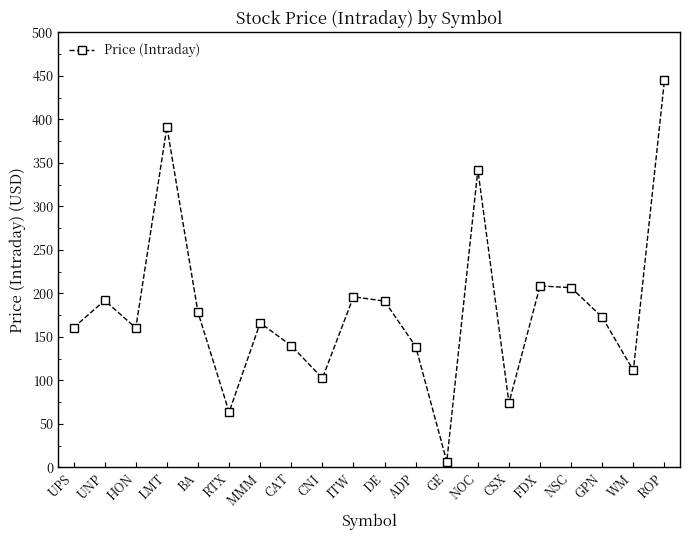

The value at RTX is 88.7. True or false?

False